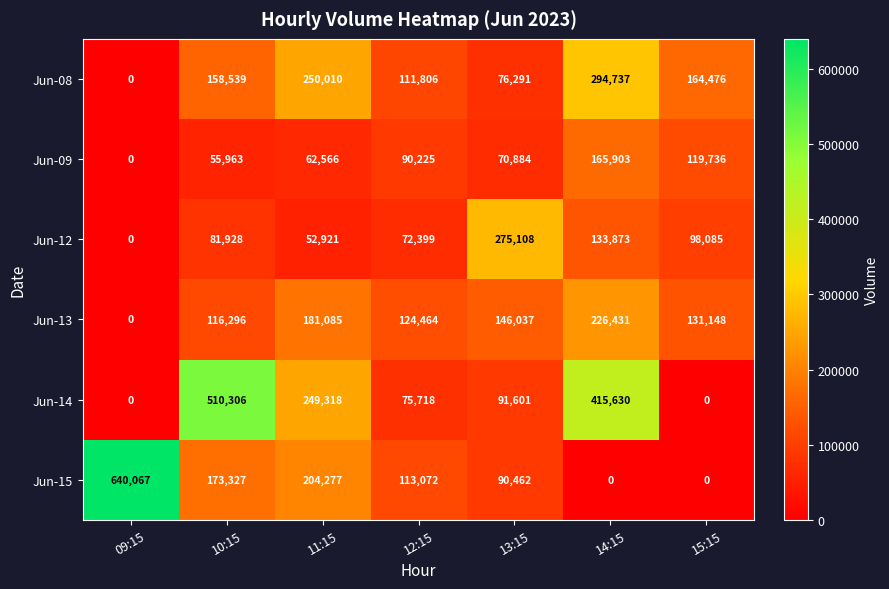

How many Jun-14 values are between 0 and 415630?

6